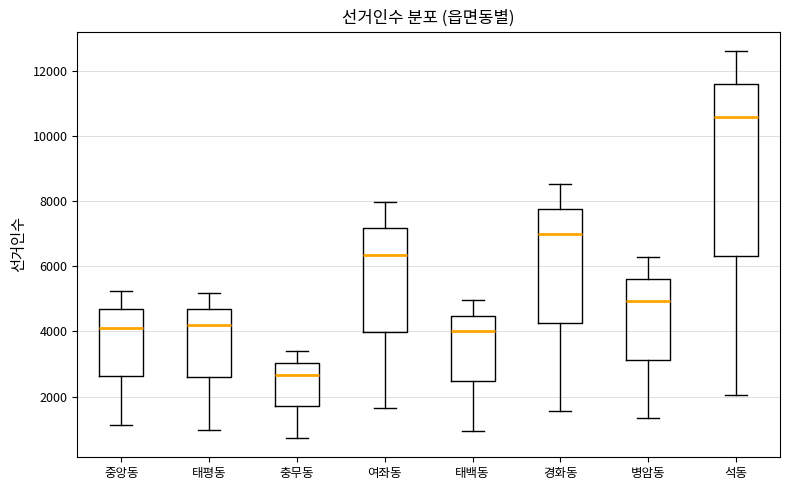

Which box is the tallest, from its lower edge to its upper edge?

석동